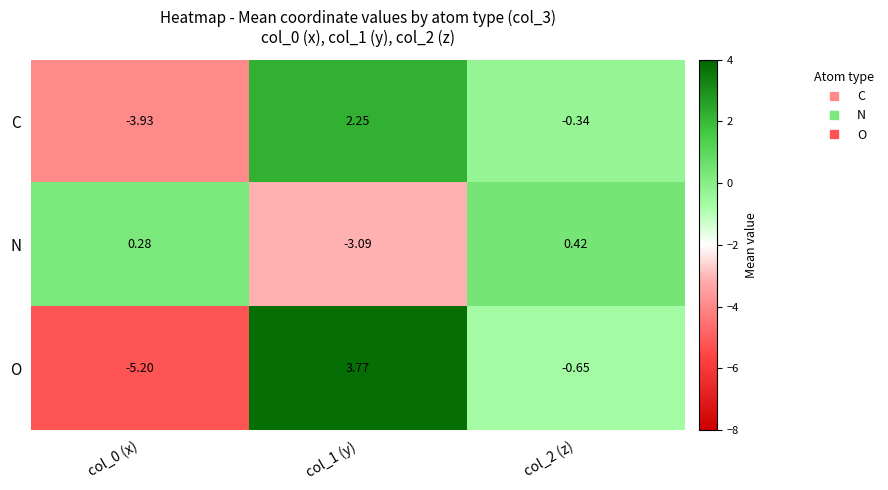

Which series has the largest total across all categories?

C